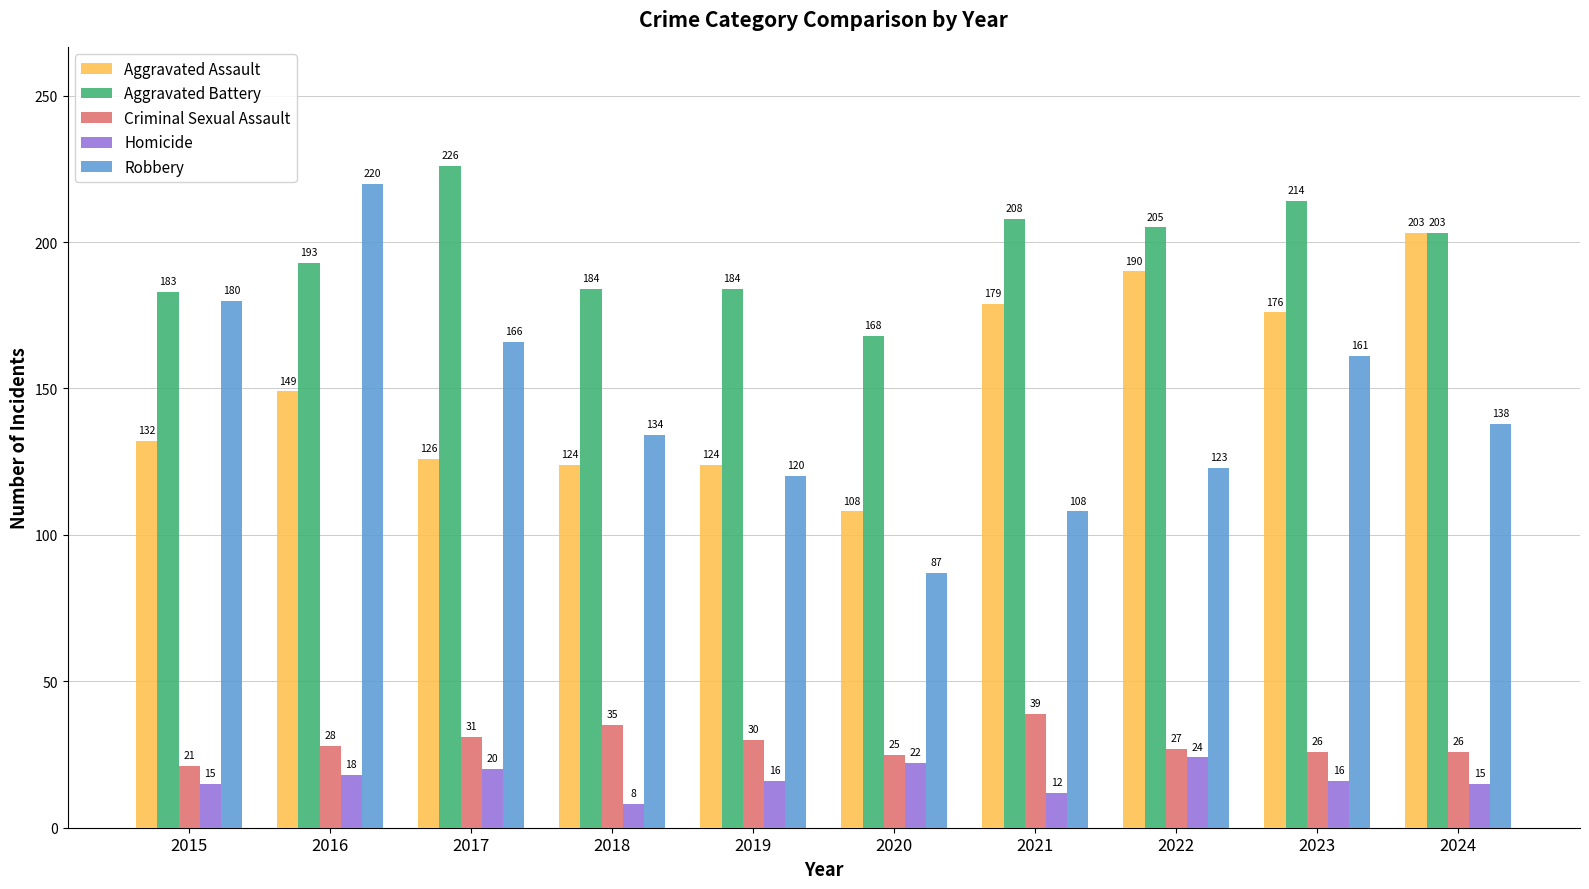

Between 2022 and 2024, which series saw the biggest shift?

Robbery